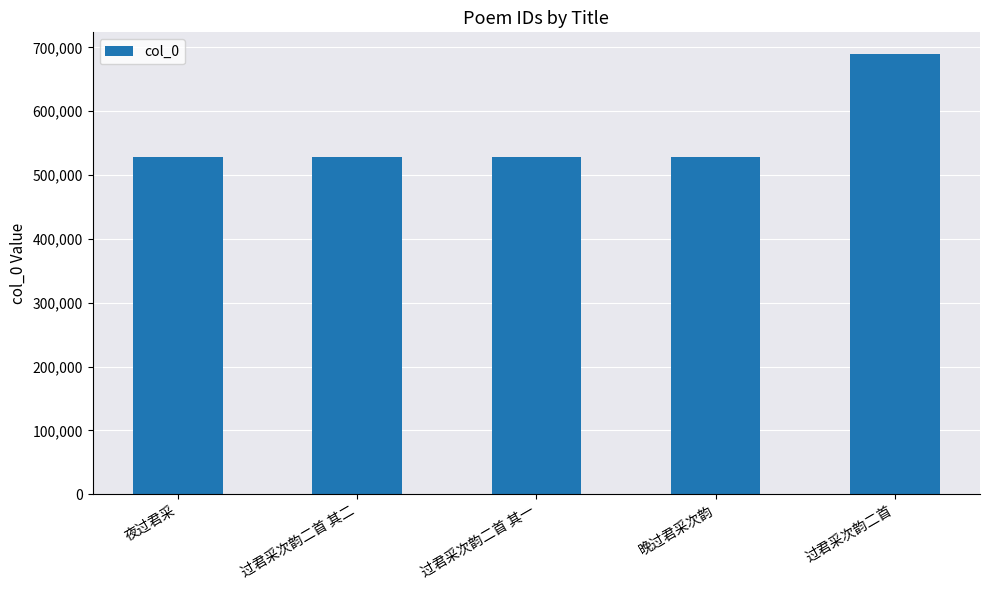

What is the change in value from 晚过君采次韵 to 过君采次韵二首?

+160650